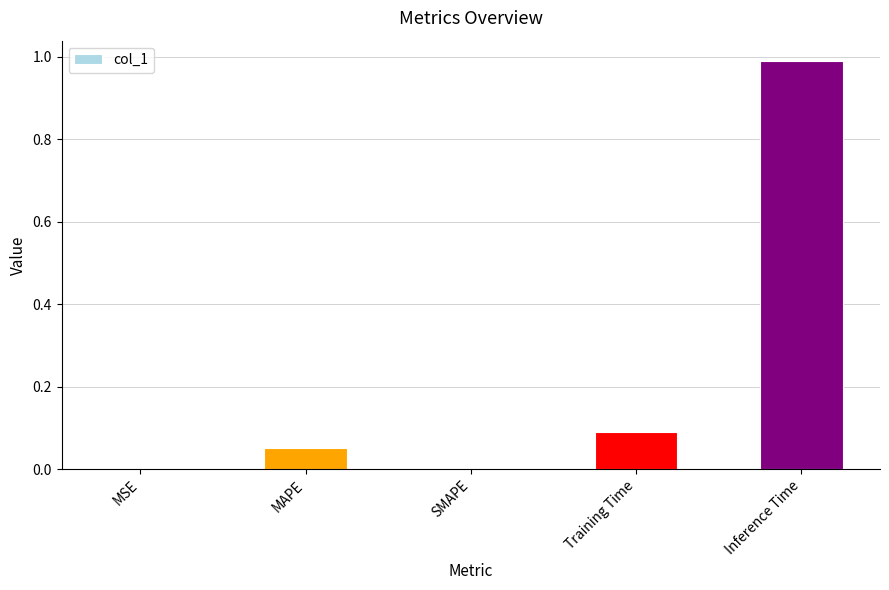

What is the sum of all values?

1.1